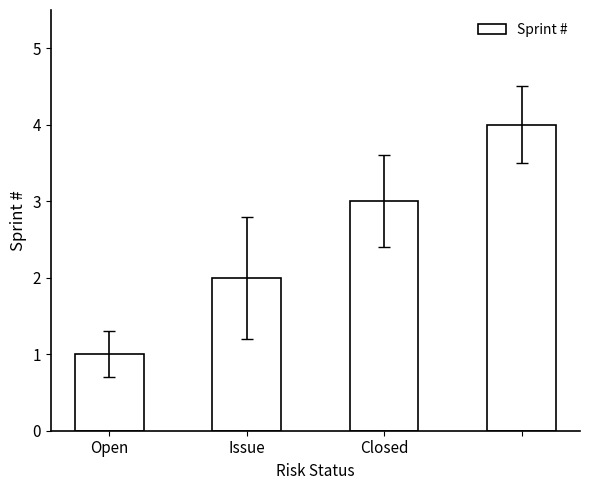

What is the maximum value shown in the chart?

4